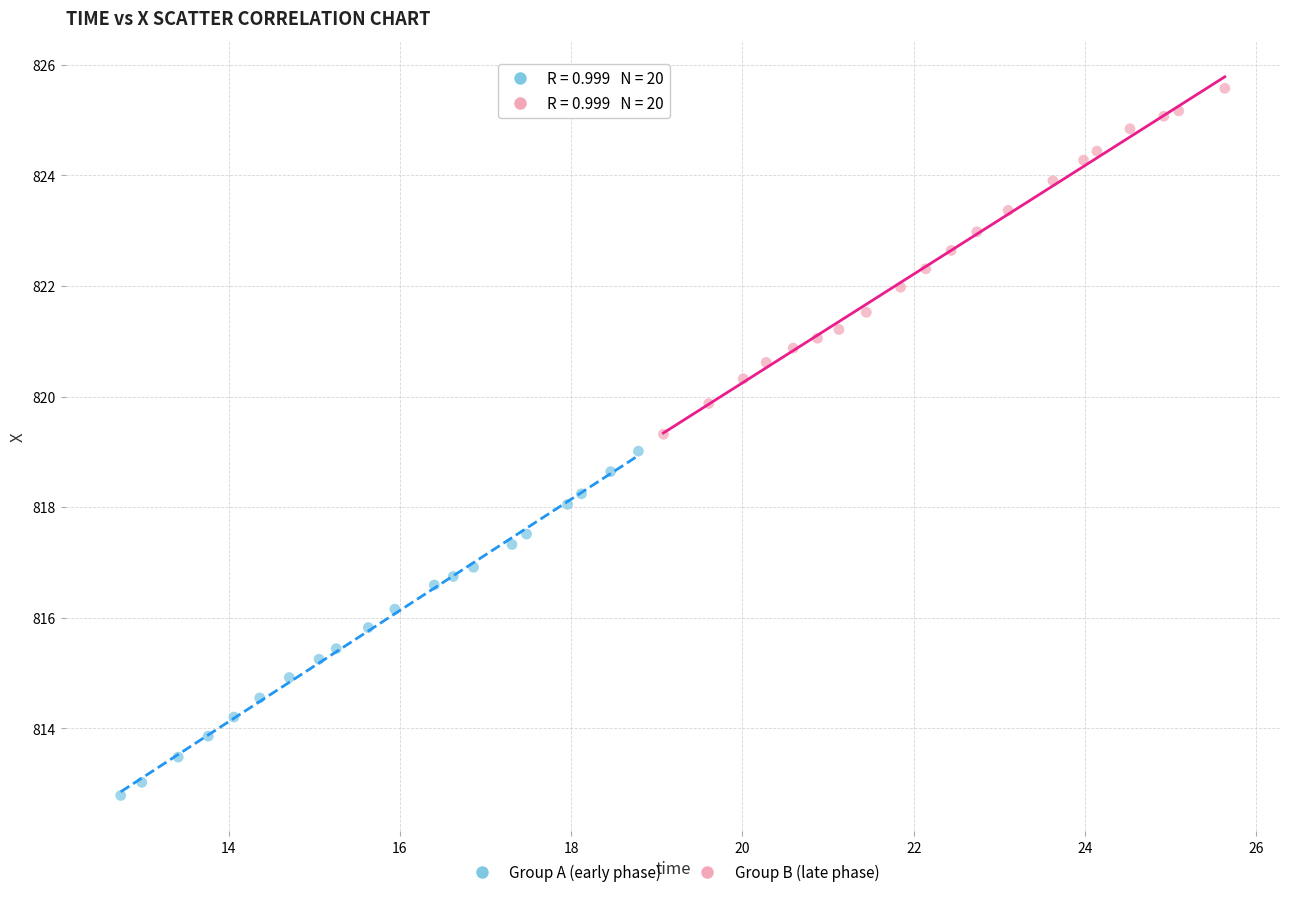

Which series contains the highest Y value?

Group B (late phase)